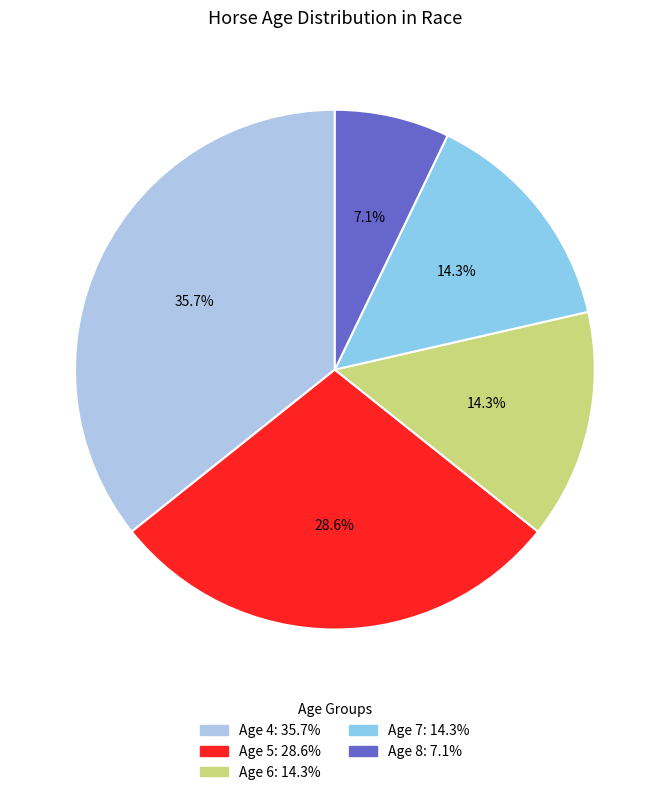

Which category has the biggest portion of the pie?

Age 4